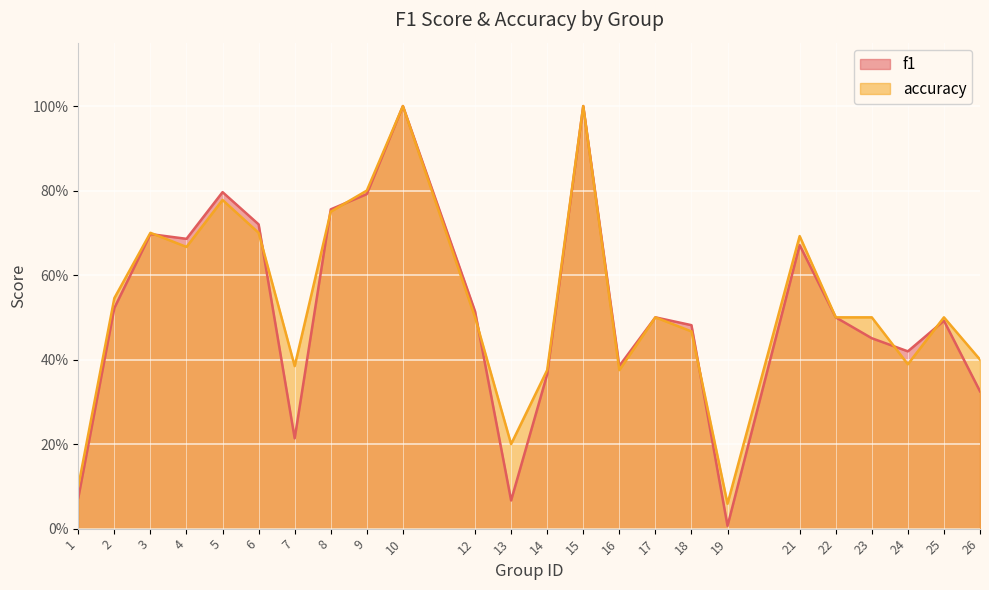

Does the chart display data point markers on the line(s)?

No